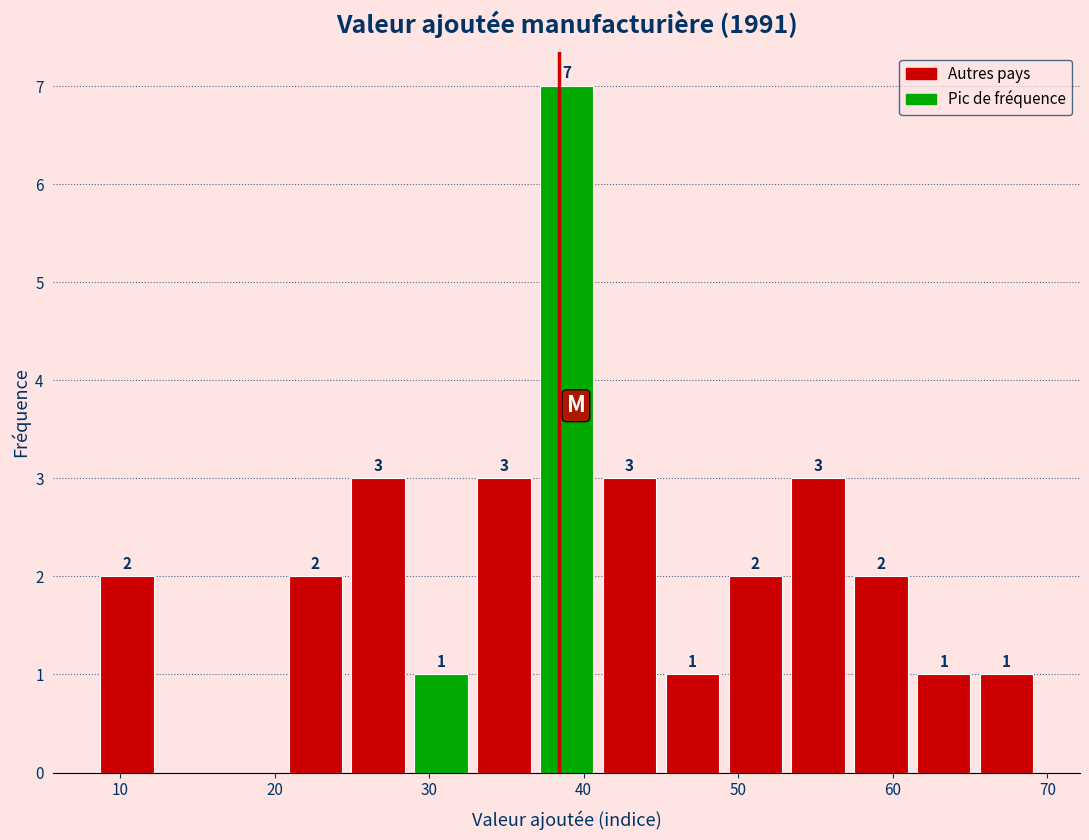

Over which range of the x-axis is the bar tallest?

37 to 41